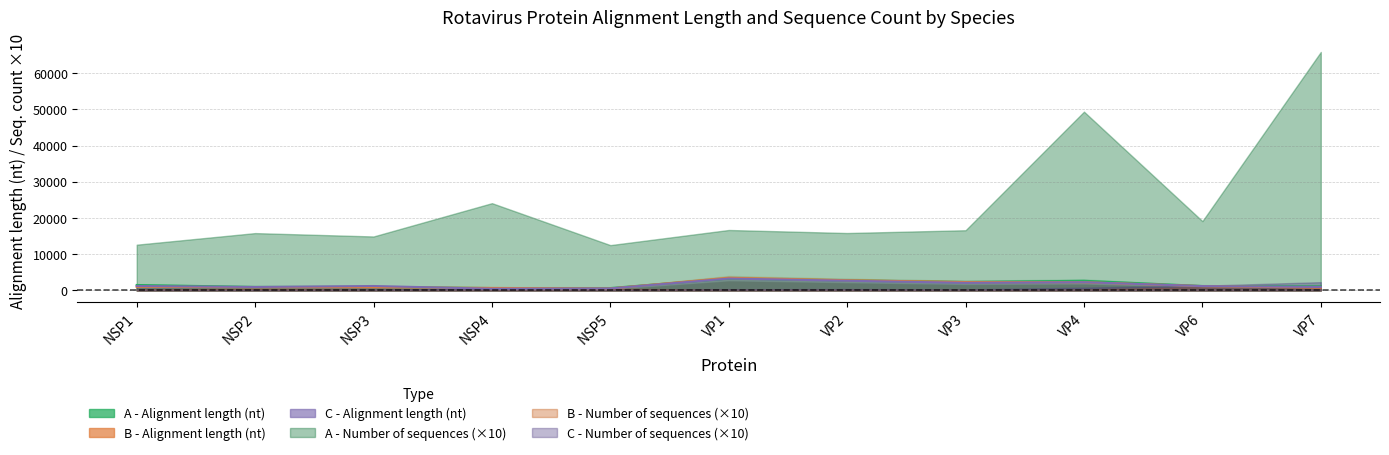

How many times do B - Alignment length (nt) and C - Alignment length (nt) cross each other?

4